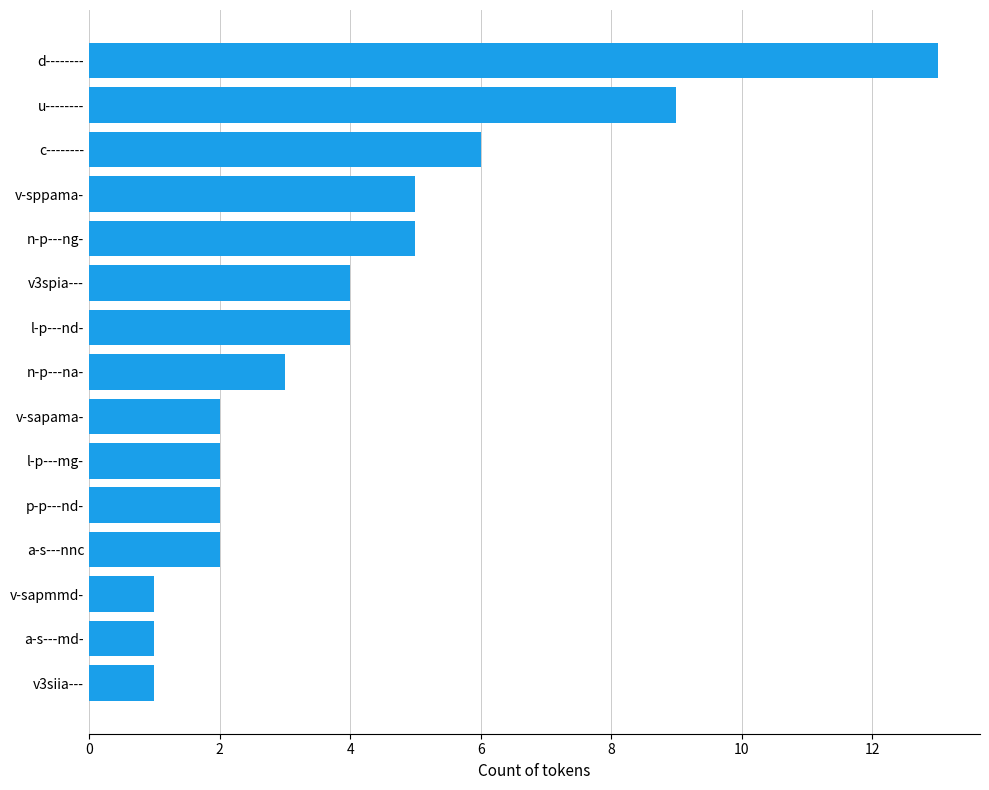

What value does the data have at v-sppama-?

5